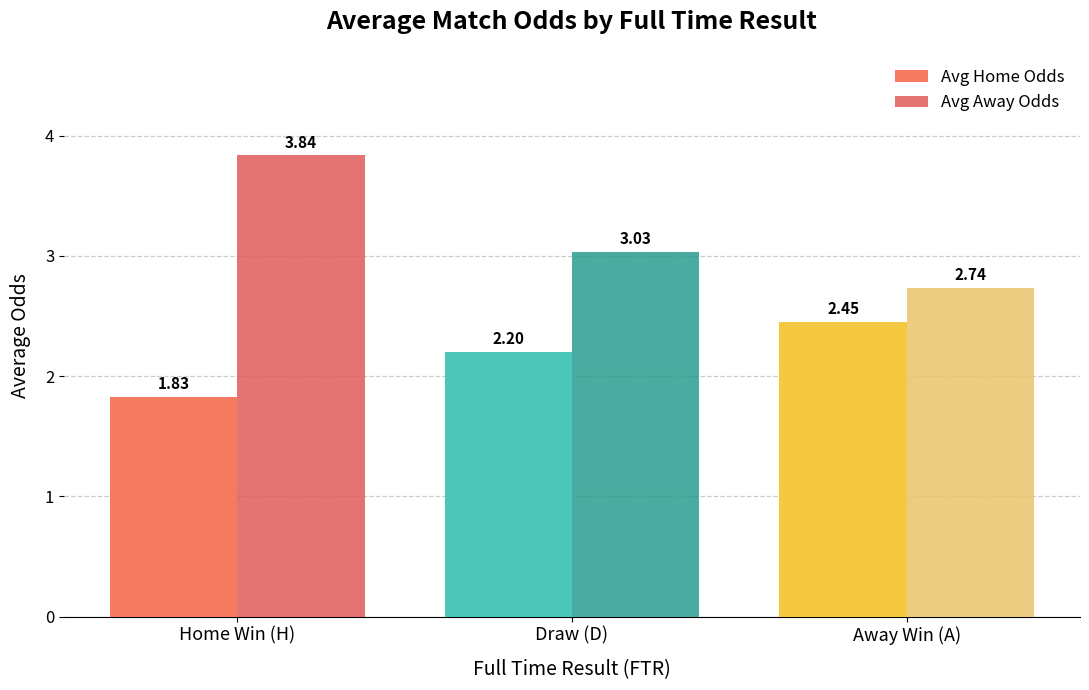

Reading right to left, list all the values displayed in this chart.

Avg Home Odds: Away Win (A)=2.5	Draw (D)=2.2	Home Win (H)=1.8
Avg Away Odds: Away Win (A)=2.7	Draw (D)=3.0	Home Win (H)=3.8